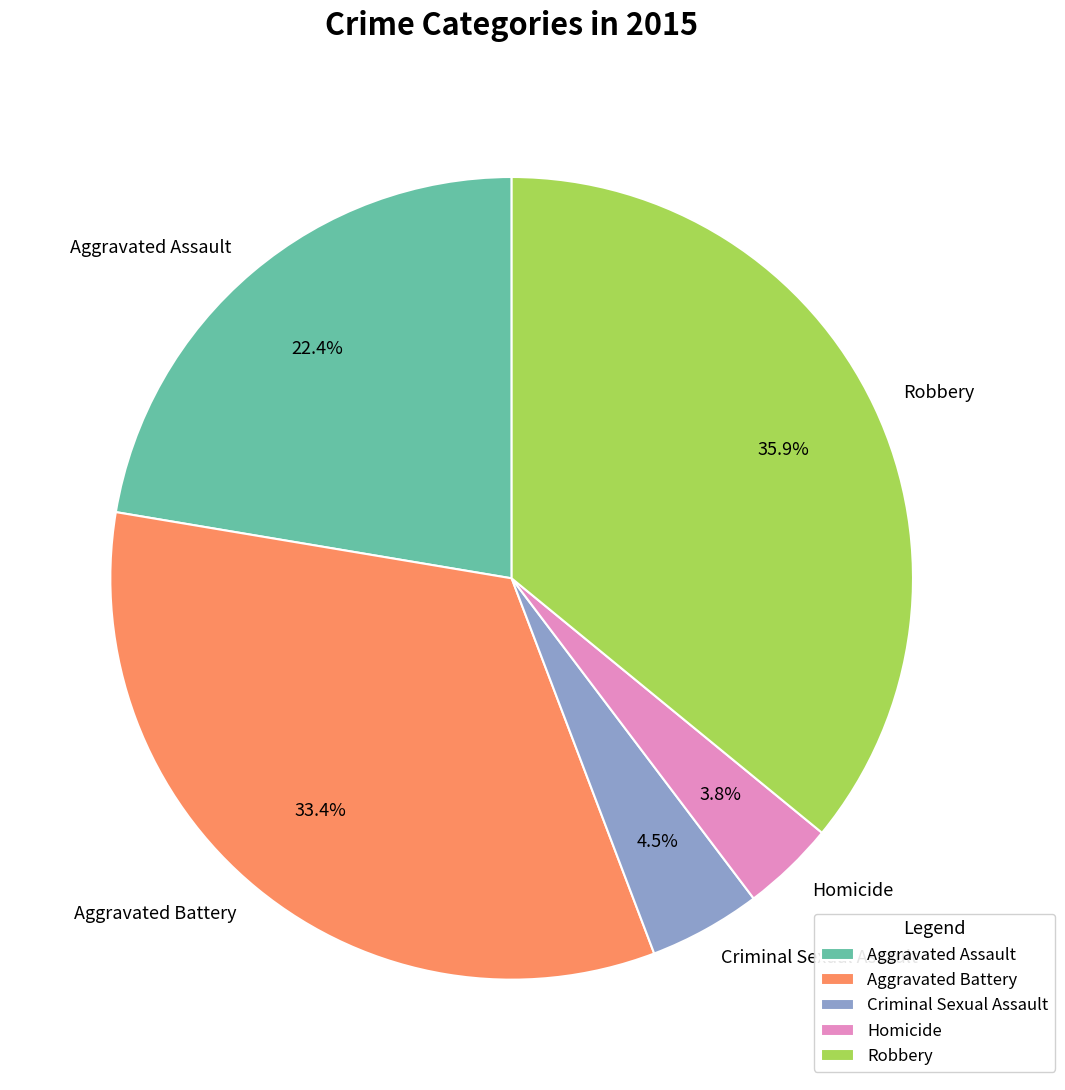

What is the smallest slice in the pie chart?

Homicide